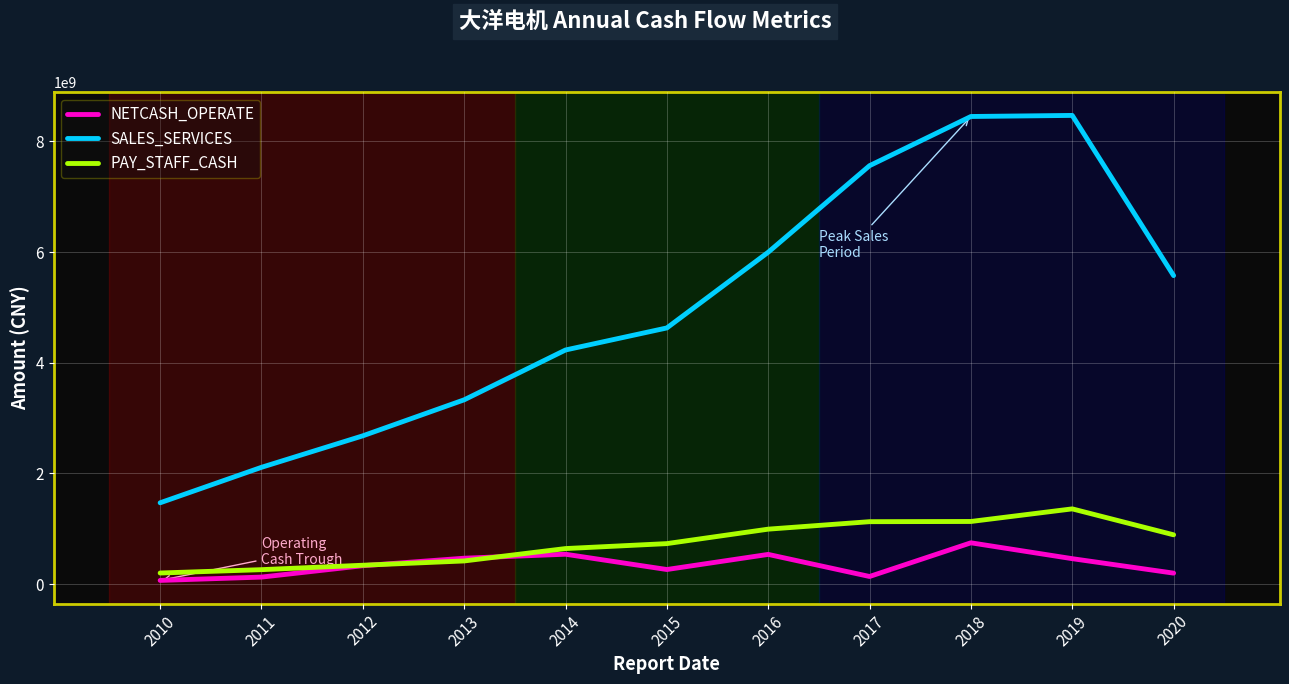

The value of SALES_SERVICES at 2011 is 2111315847.0. True or false?

True